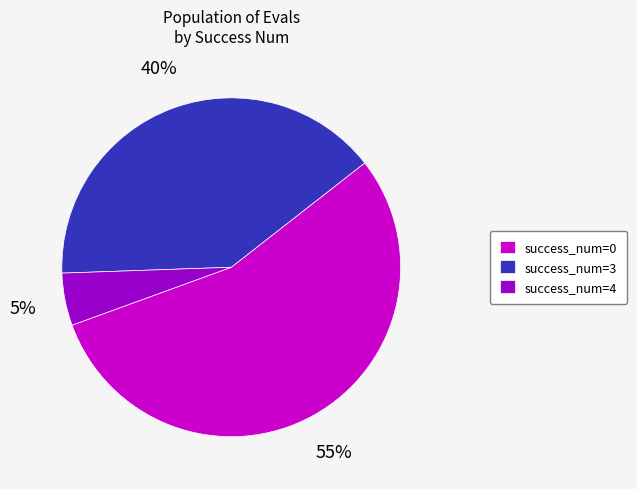

Rank the categories by value from lowest to highest.

success_num=4, success_num=3, success_num=0